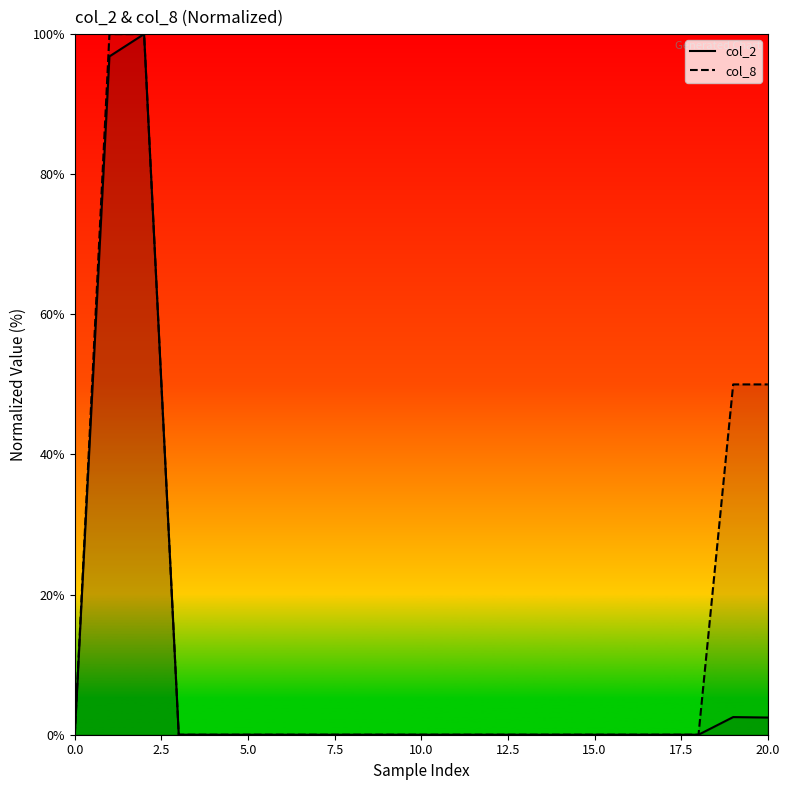

The col_8 series shows 45.6 at 5.0. True or false?

False